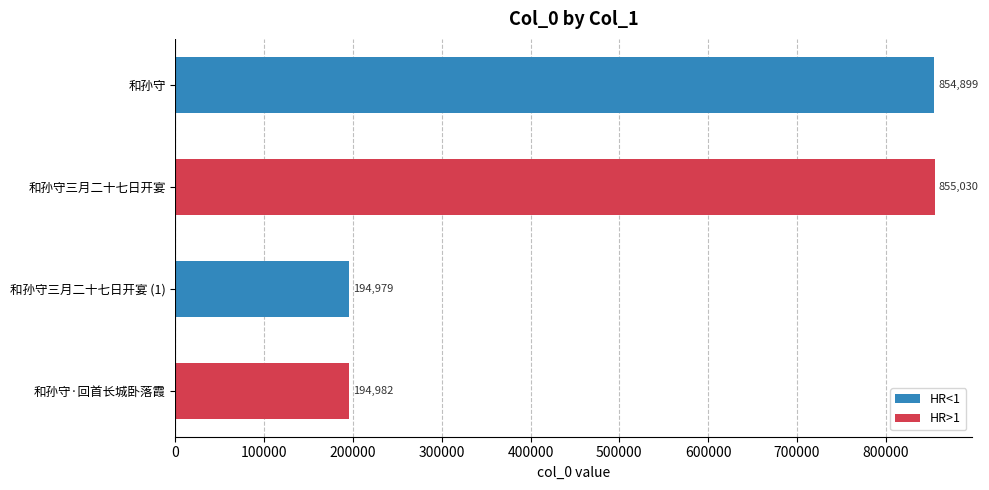

How many data points are less than 854899?

2